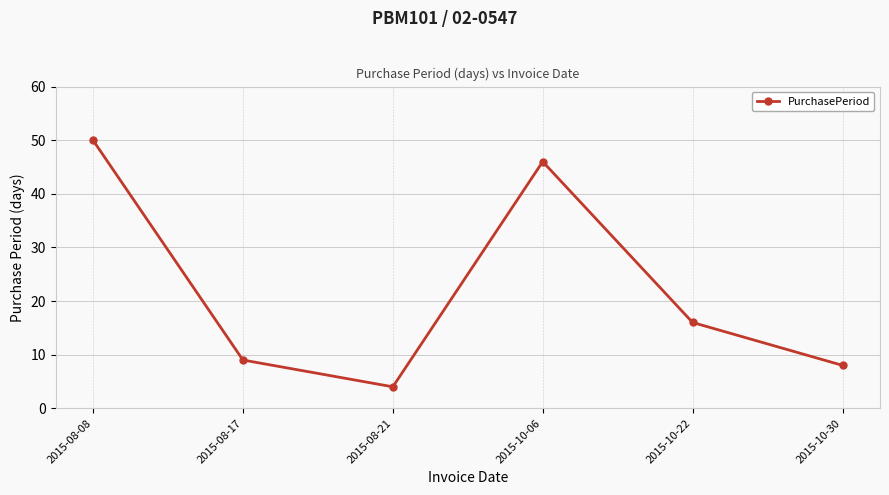

True or false: there are more than 2 points higher than both neighbors.

False